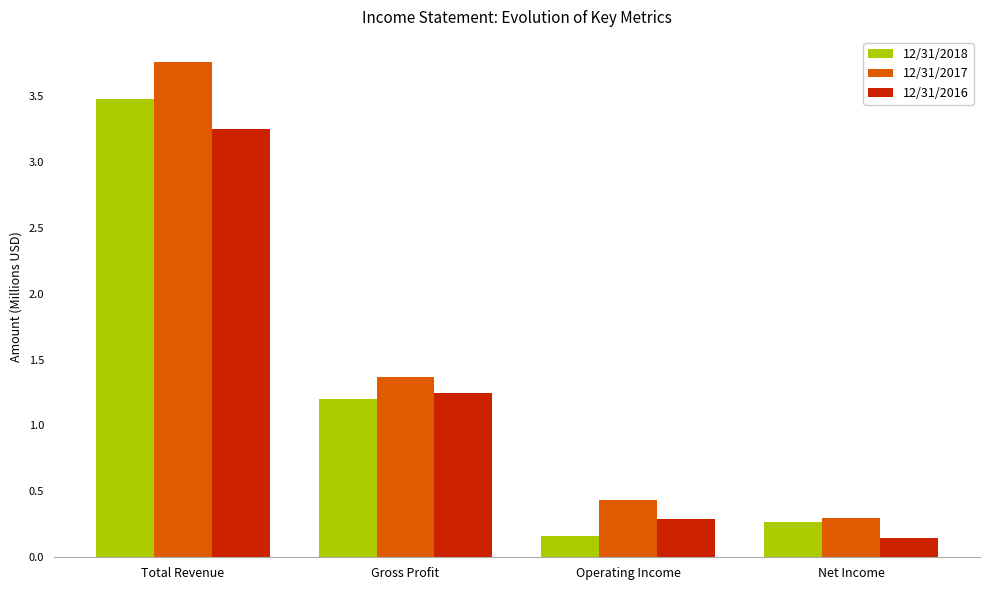

What is the difference between the highest and lowest values at Operating Income?

0.3